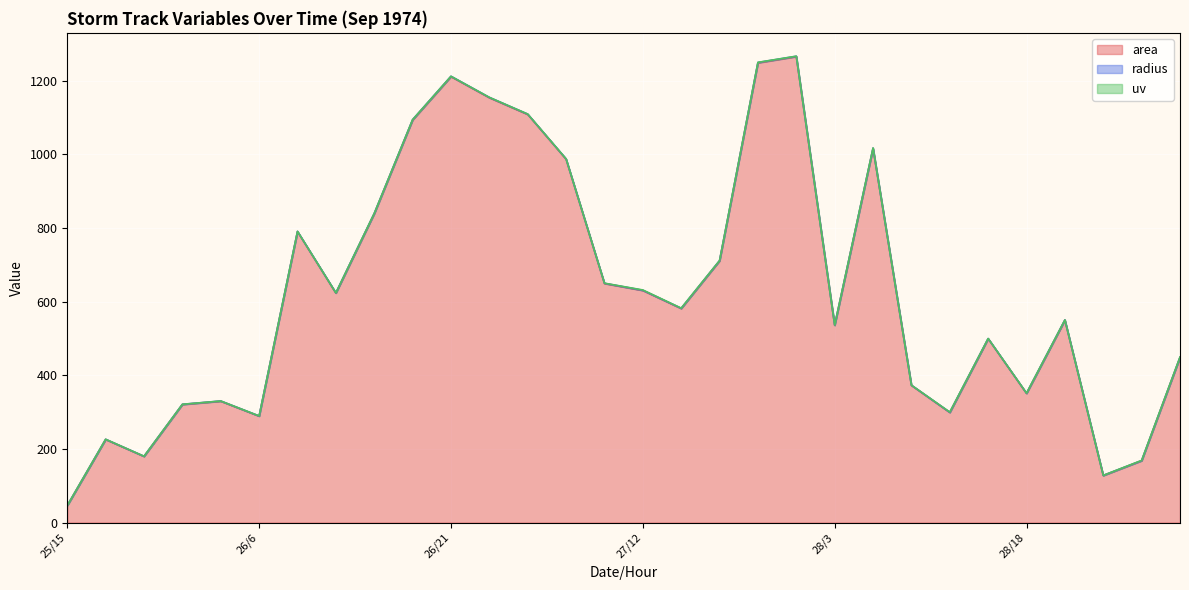

True or false: area has a value of 283.3 at 26/21.

False